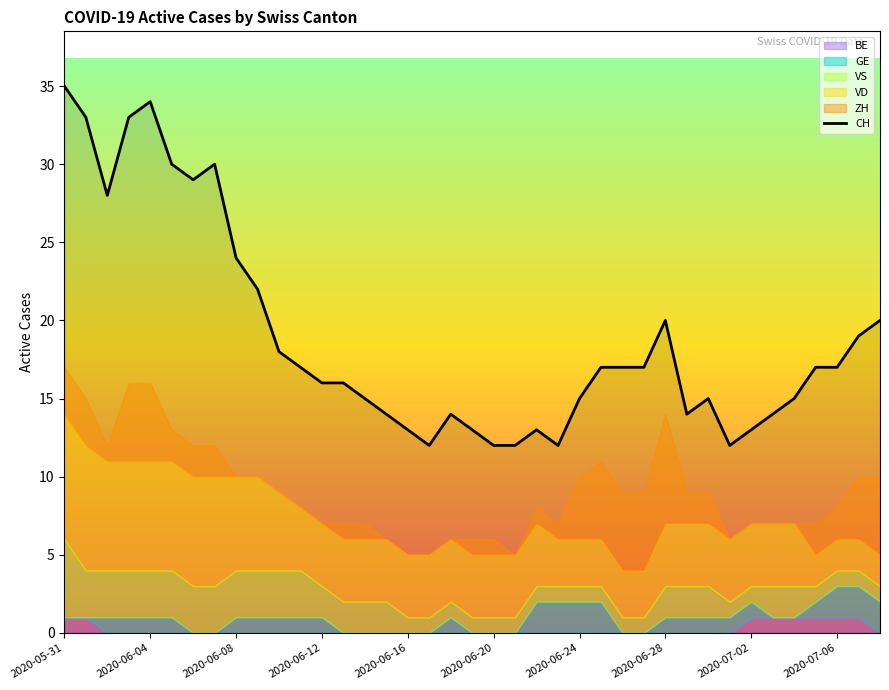

Reading right to left, extract all data points from this chart.

20	19	17	17	15	14	13	12	15	14	20	17	17	17	15	12	13	12	12	13	14	12	13	14	15	16	16	17	18	22	24	30	29	30	34	33	28	33	35